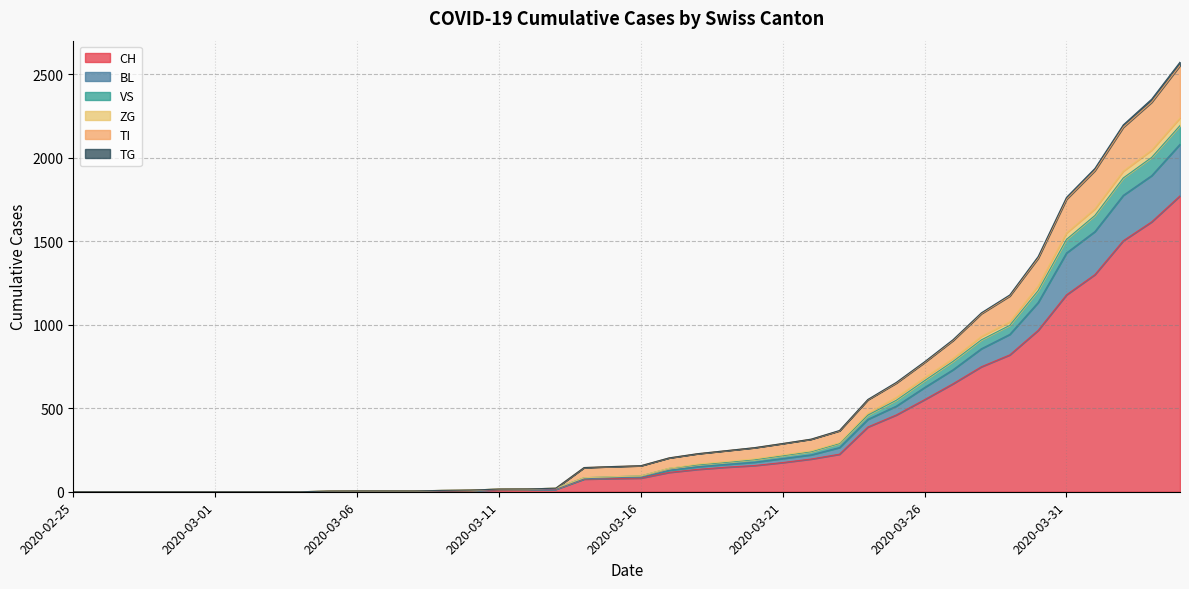

True or false: BL has more than 0 interior local peaks.

False